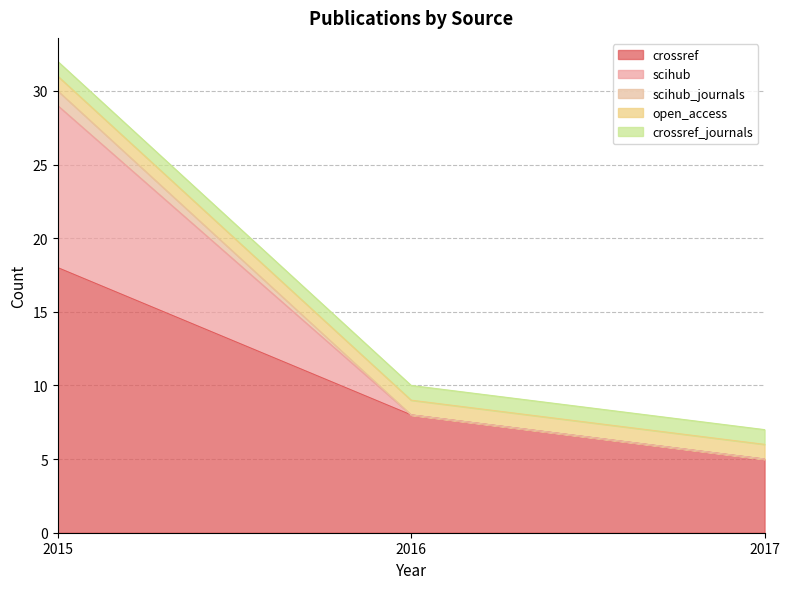

At which label does scihub reach its peak?

2015